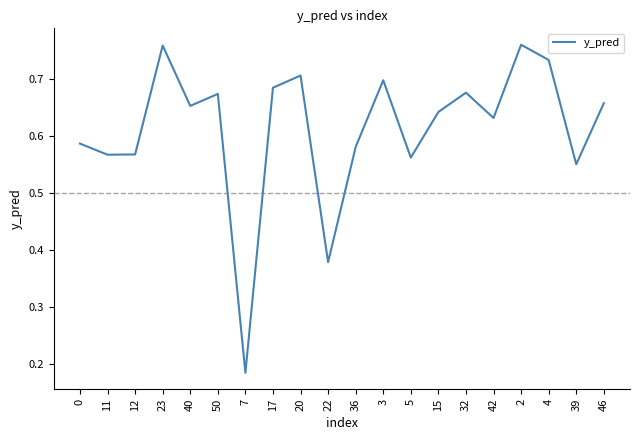

The chart shows a value of 0.7 at 46. True or false?

True